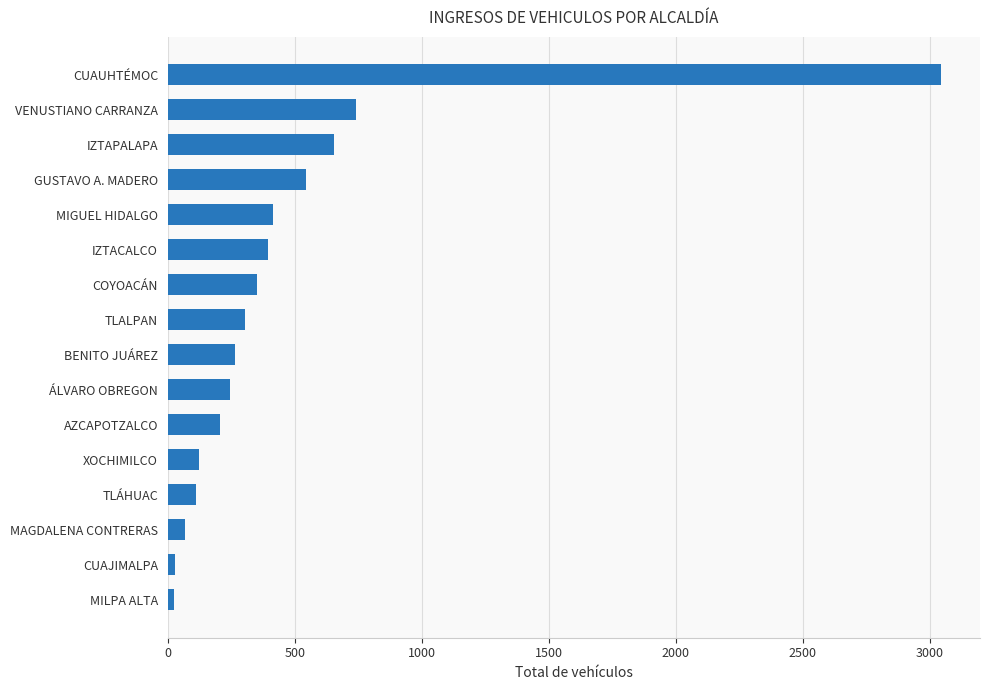

What is the difference between the maximum and minimum values?

3023